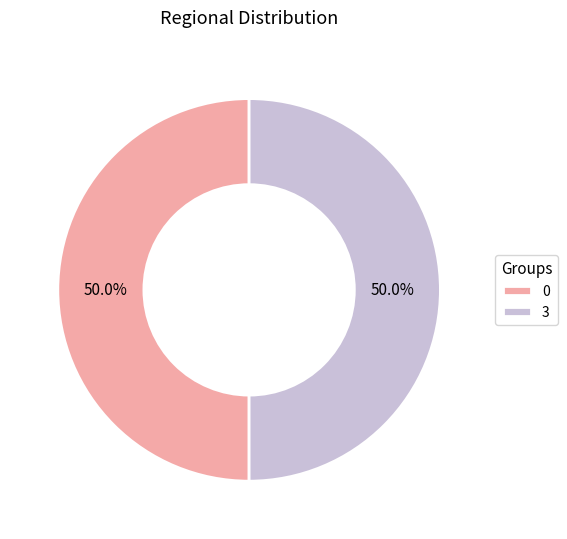

To the nearest percent, what is the difference between the largest and smallest slice percentages?

0%